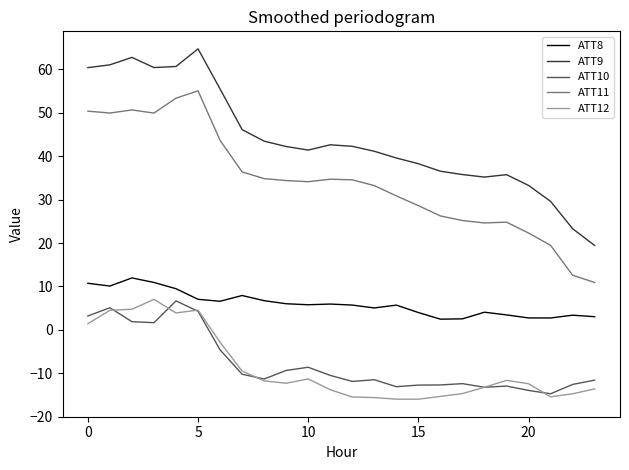

Which series has the largest total across all categories?

ATT9